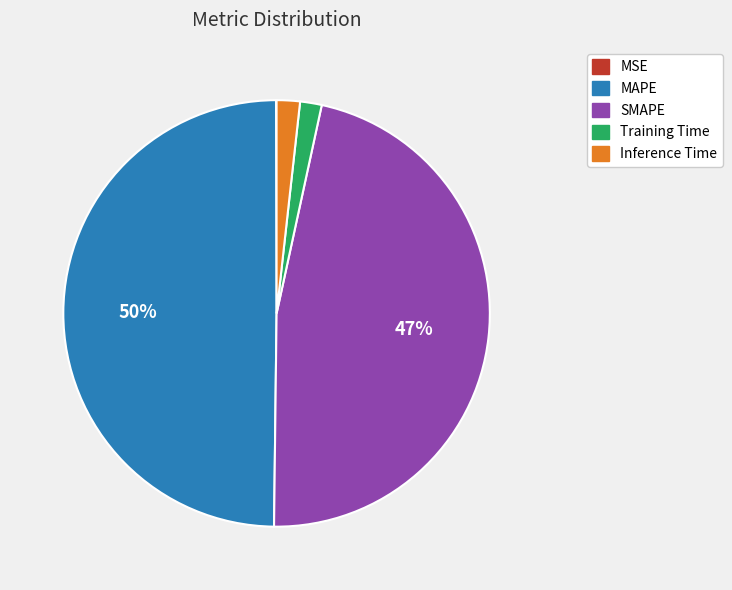

Is Inference Time the majority of the pie?

No